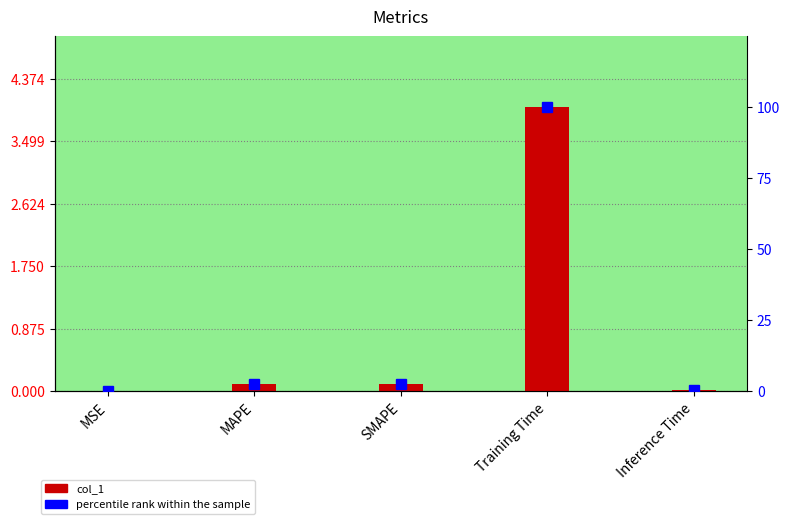

Reading left to right, what are all the values shown in this chart?

col_1: MSE=0.0	MAPE=0.1	SMAPE=0.1	Training Time=4.0	Inference Time=0.0
percentile rank within the sample: MSE=0.0	MAPE=2.6	SMAPE=2.7	Training Time=100.0	Inference Time=0.4